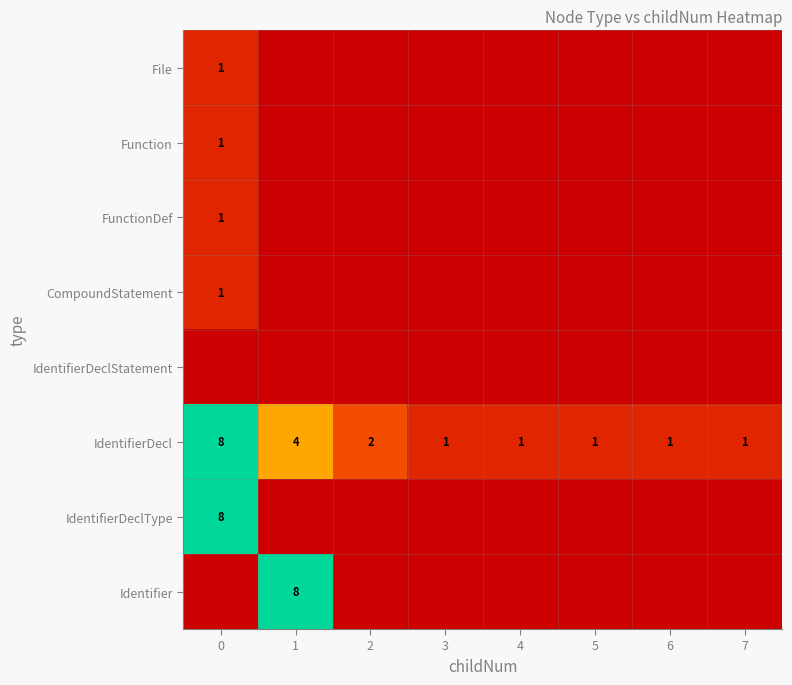

Count the number of categories in the chart.

8